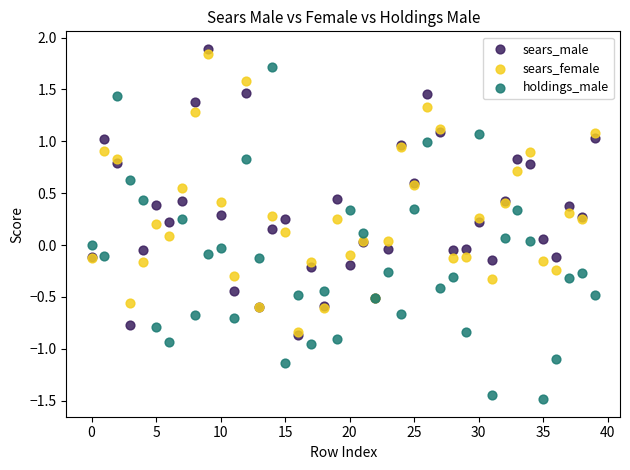

What are all the series names shown in the legend?

sears_male, sears_female, holdings_male